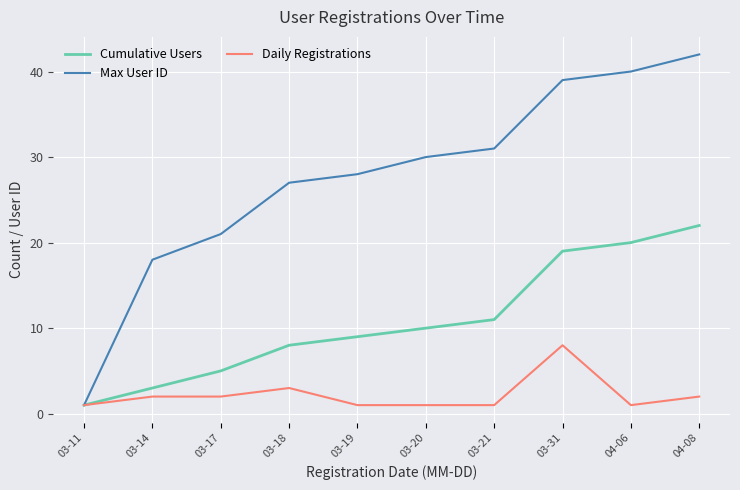

Which category has the highest value across all series?

04-08